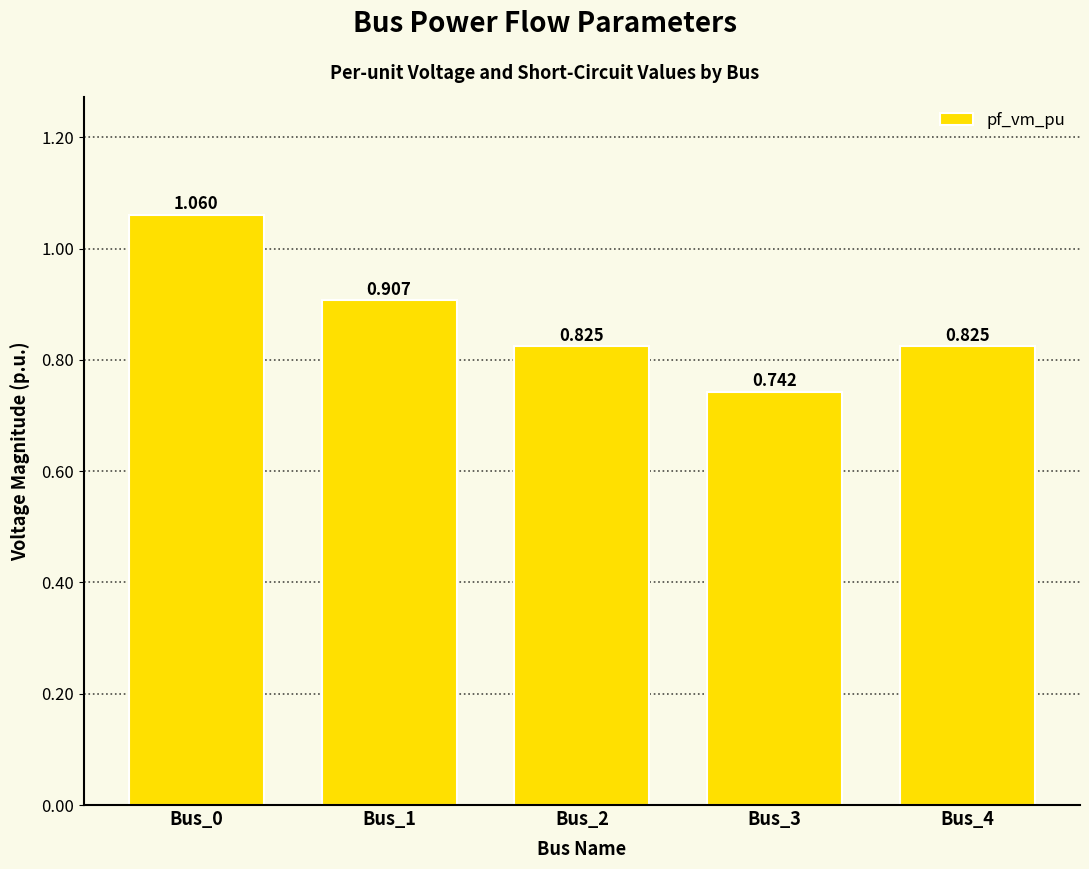

What is the sum of all values?

4.4